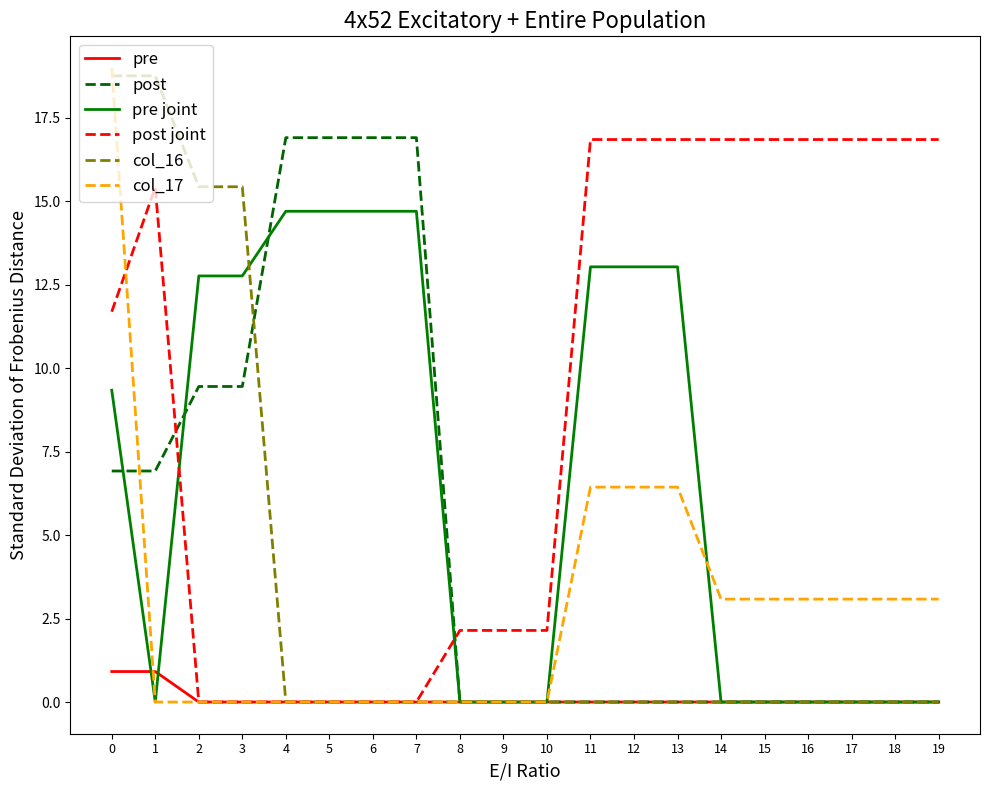

Does the chart have visible grid lines?

No